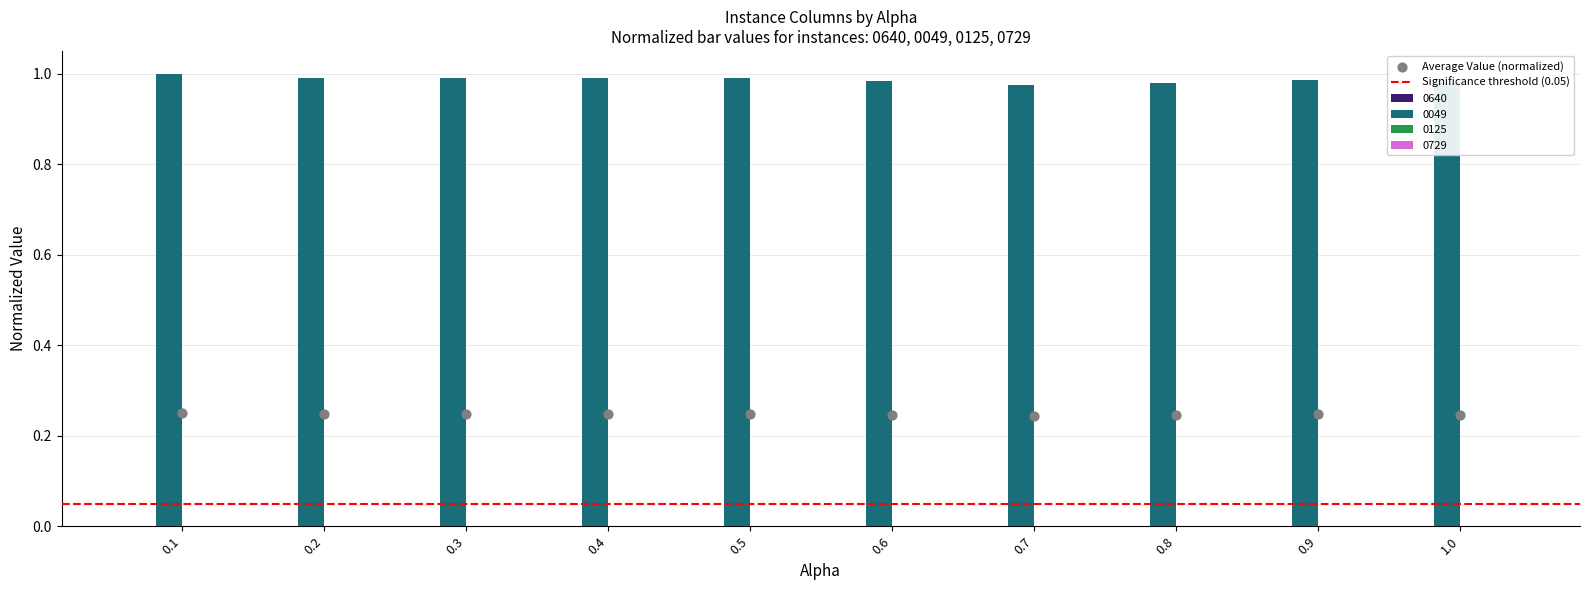

At which category is the sum across all series the highest?

0.1